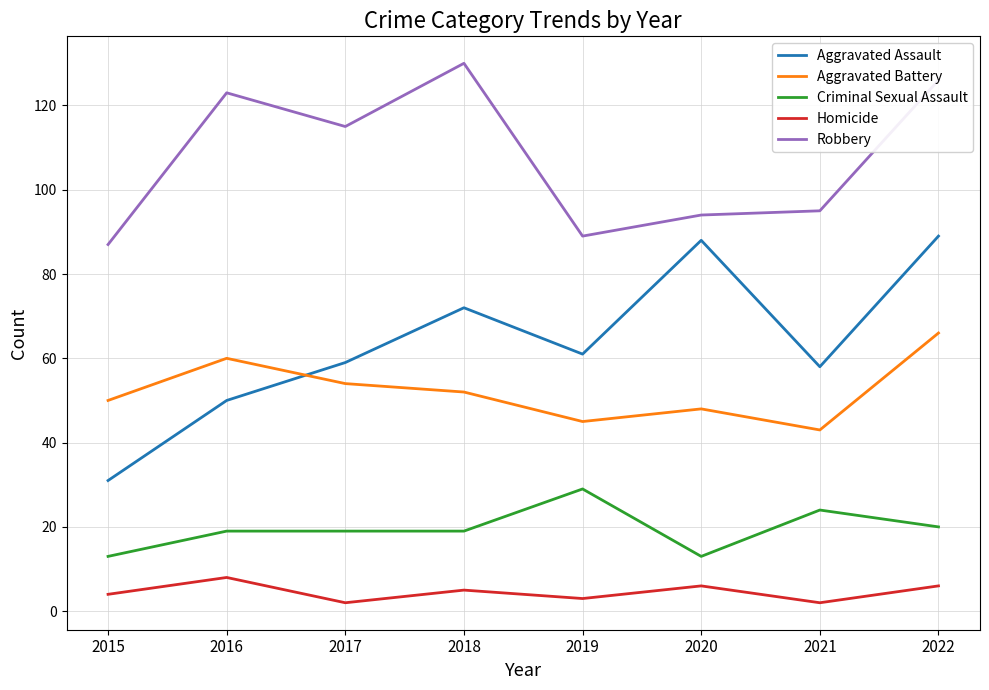

Reading left to right, what are all the values shown in this chart?

Aggravated Assault: 2015=31	2016=50	2017=59	2018=72	2019=61	2020=88	2021=58	2022=89
Aggravated Battery: 2015=50	2016=60	2017=54	2018=52	2019=45	2020=48	2021=43	2022=66
Criminal Sexual Assault: 2015=13	2016=19	2017=19	2018=19	2019=29	2020=13	2021=24	2022=20
Homicide: 2015=4	2016=8	2017=2	2018=5	2019=3	2020=6	2021=2	2022=6
Robbery: 2015=87	2016=123	2017=115	2018=130	2019=89	2020=94	2021=95	2022=126